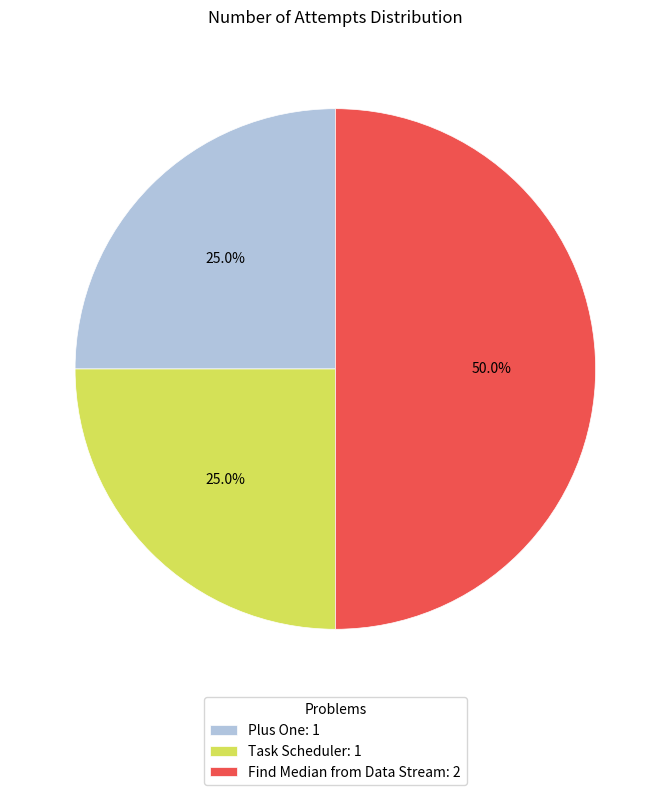

Which slice is the largest?

Find Median from Data Stream